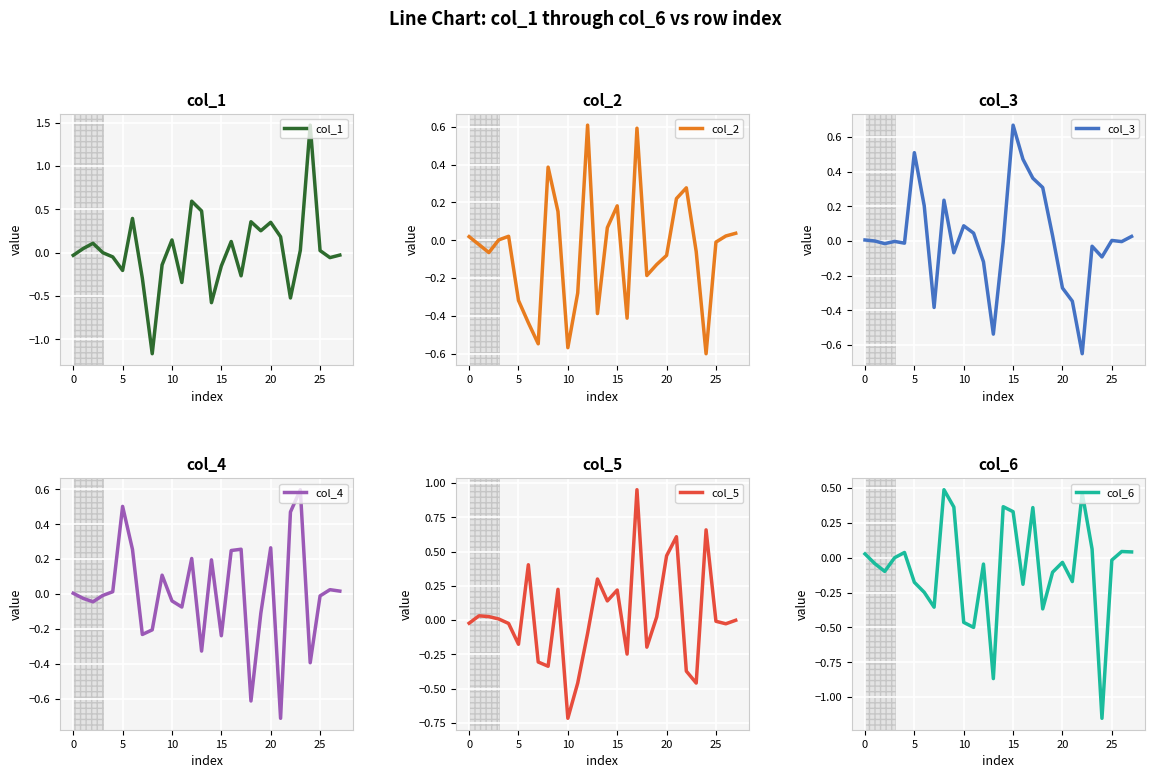

What is the label of the 27th point from the left?

26